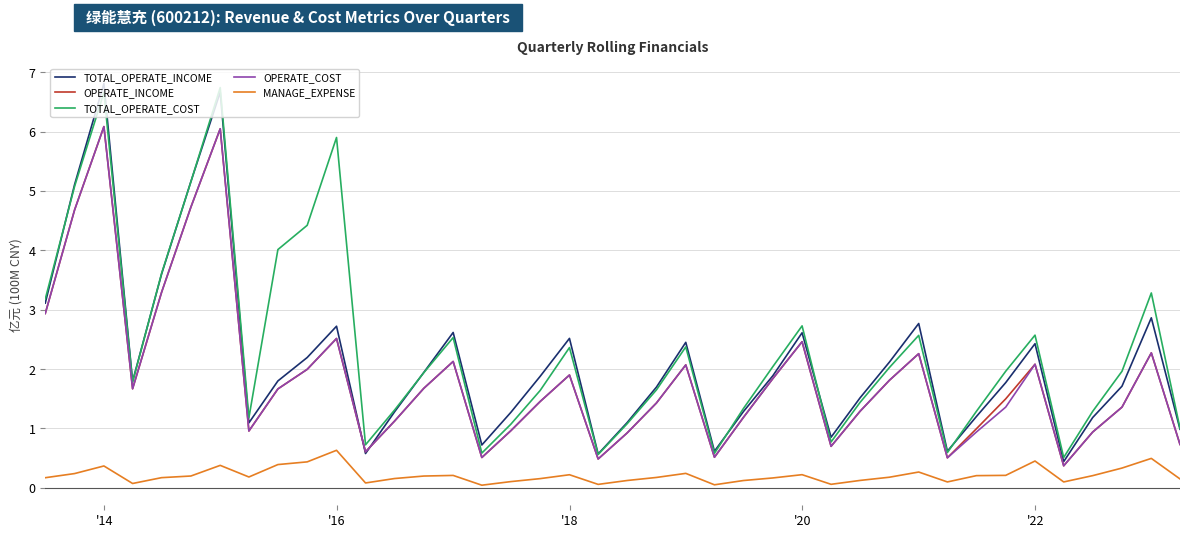

What are all the series names shown in the legend?

TOTAL_OPERATE_INCOME, OPERATE_INCOME, TOTAL_OPERATE_COST, OPERATE_COST, MANAGE_EXPENSE